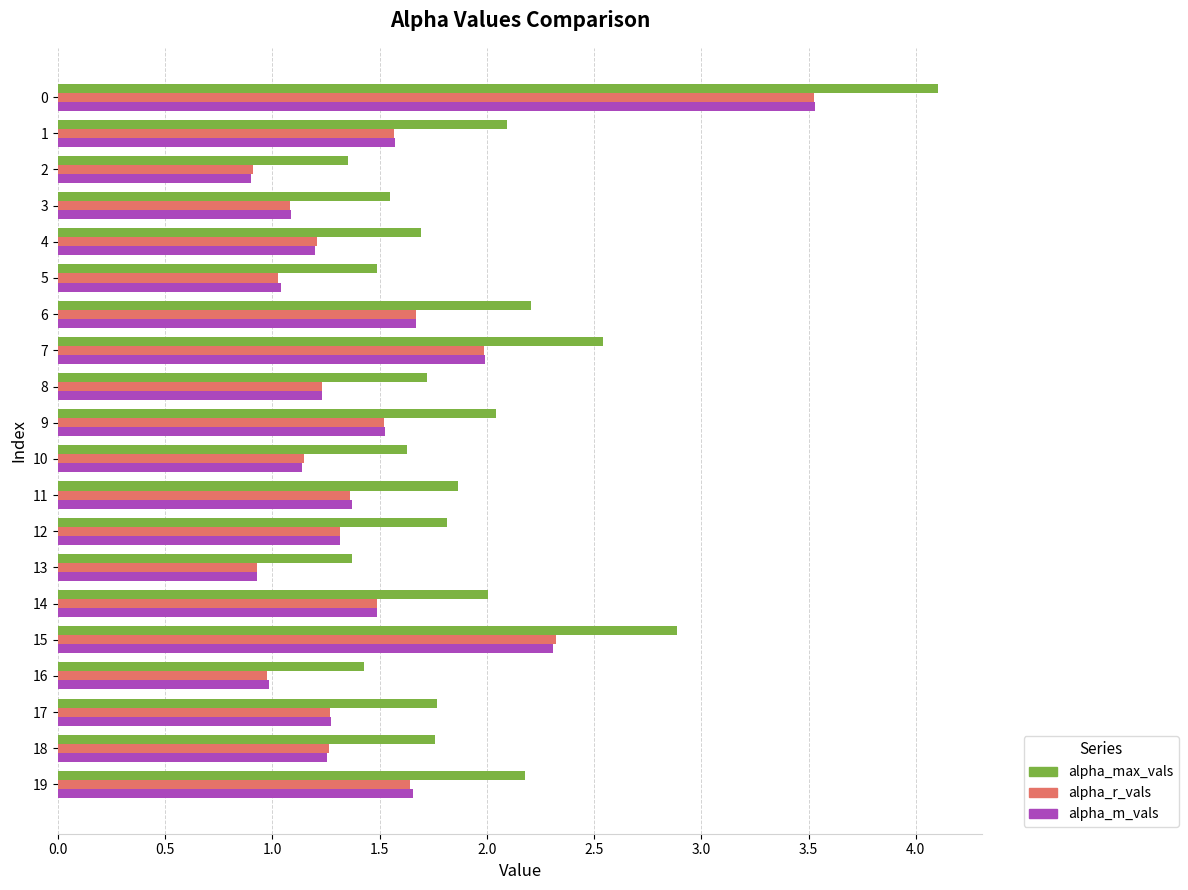

What is the minimum value shown in the chart?

0.9